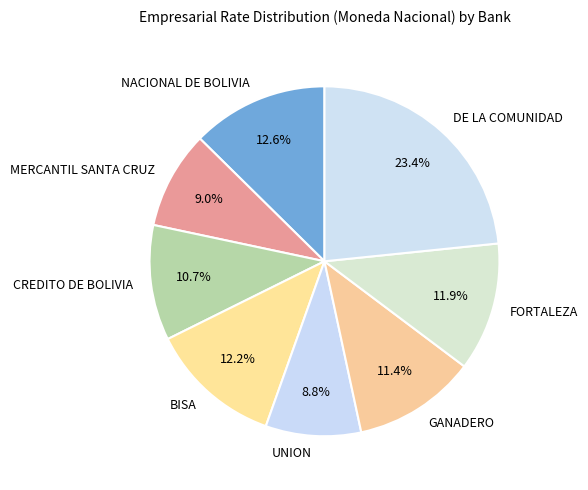

Is it true that GANADERO is 11% of the pie?

True